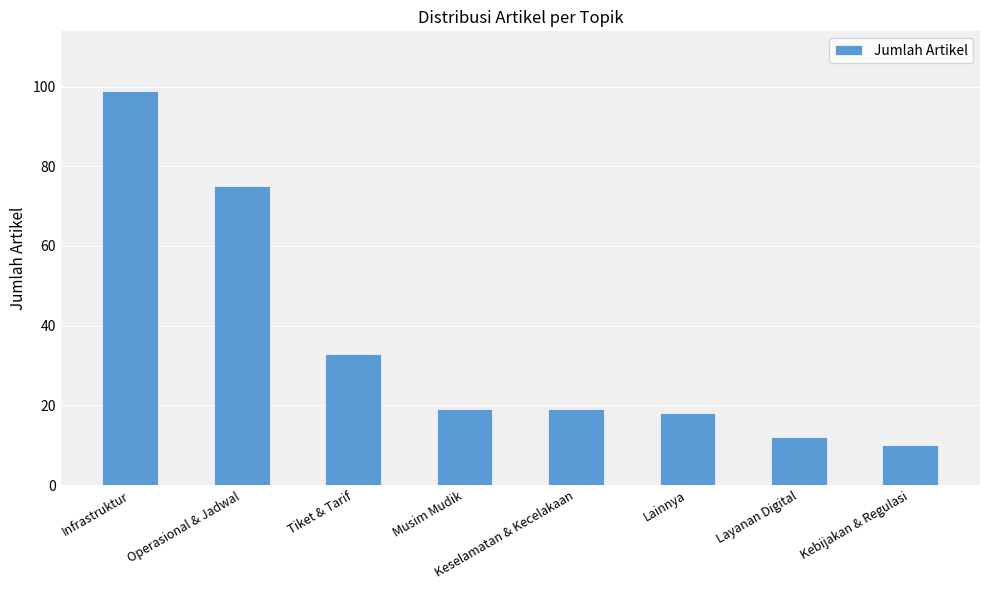

Which label corresponds to the smallest value in the chart?

Kebijakan & Regulasi